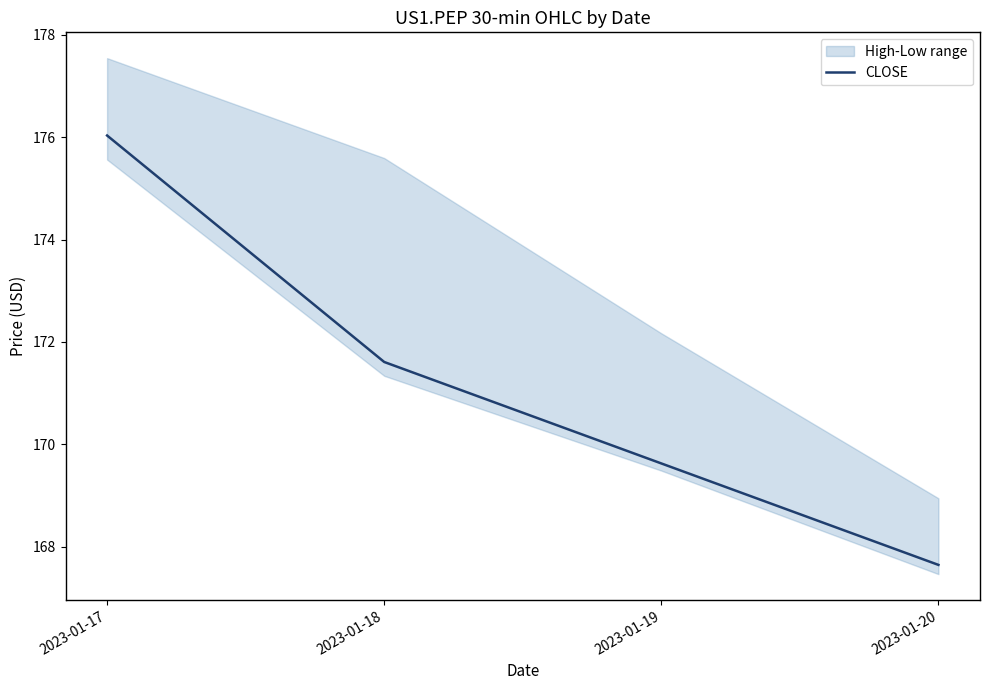

The CLOSE series shows 176.0 at 2023-01-17. True or false?

True